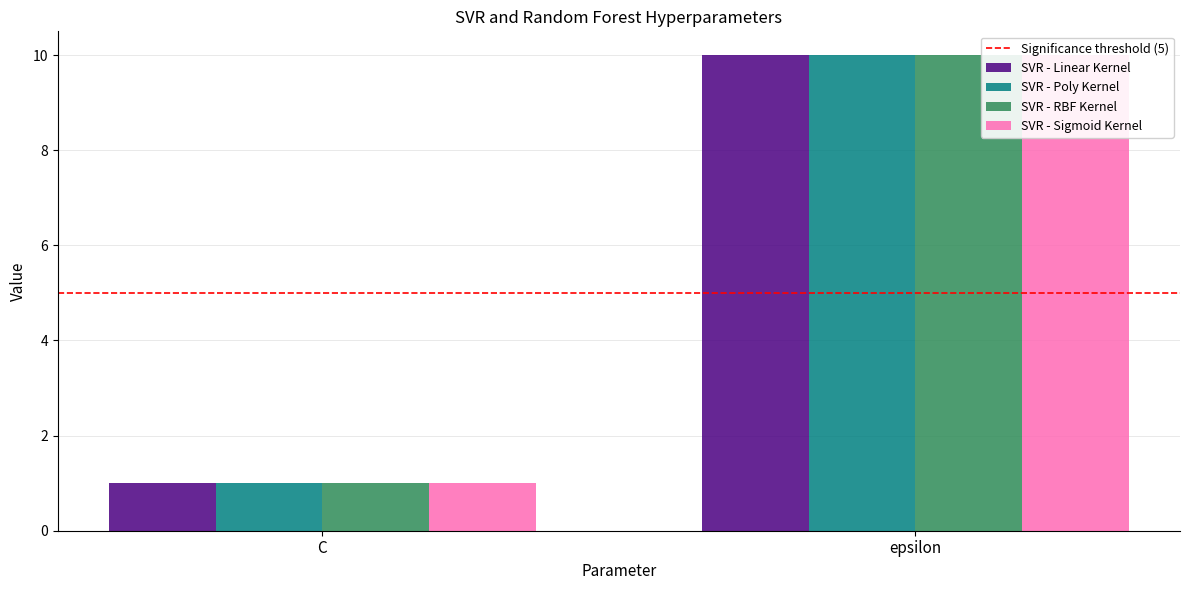

What is the smallest value displayed?

1